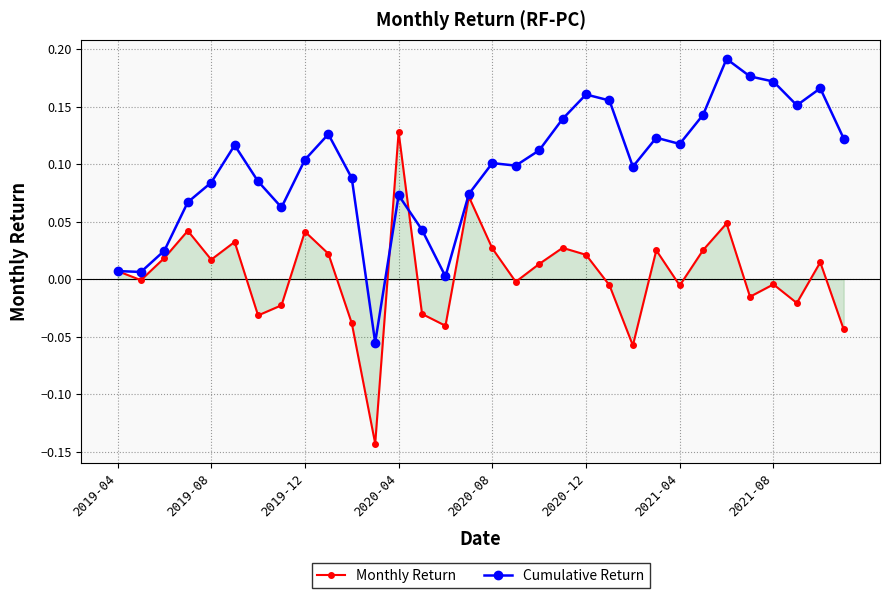

List the series in order of their peak value, highest first.

Cumulative Return, Monthly Return